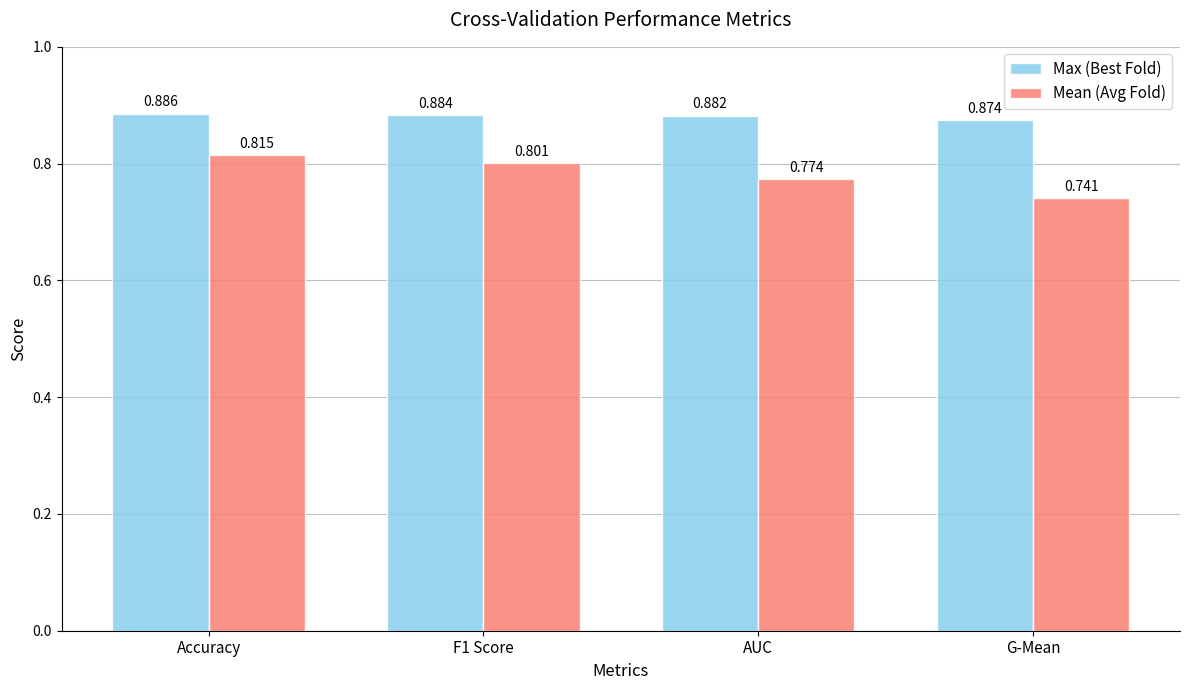

At which category is the sum across all series the highest?

Accuracy